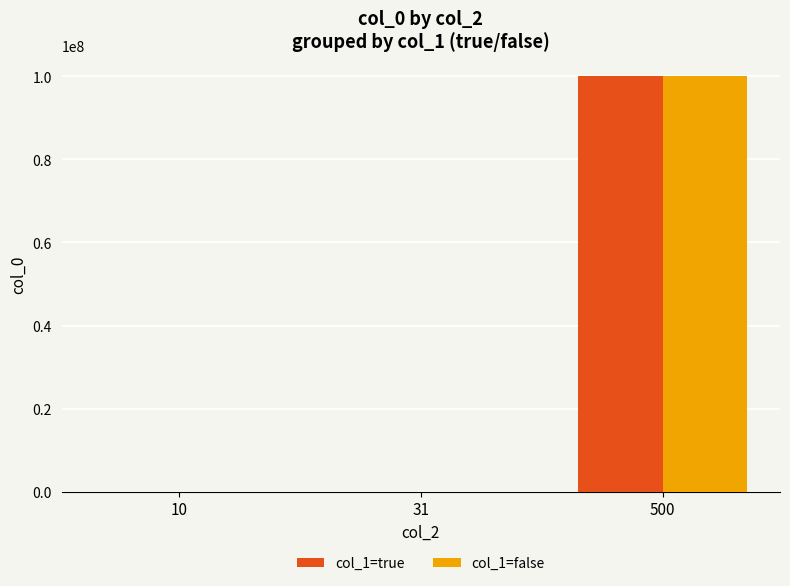

What is the difference between the col_1=false values at 10 and 31?

1060